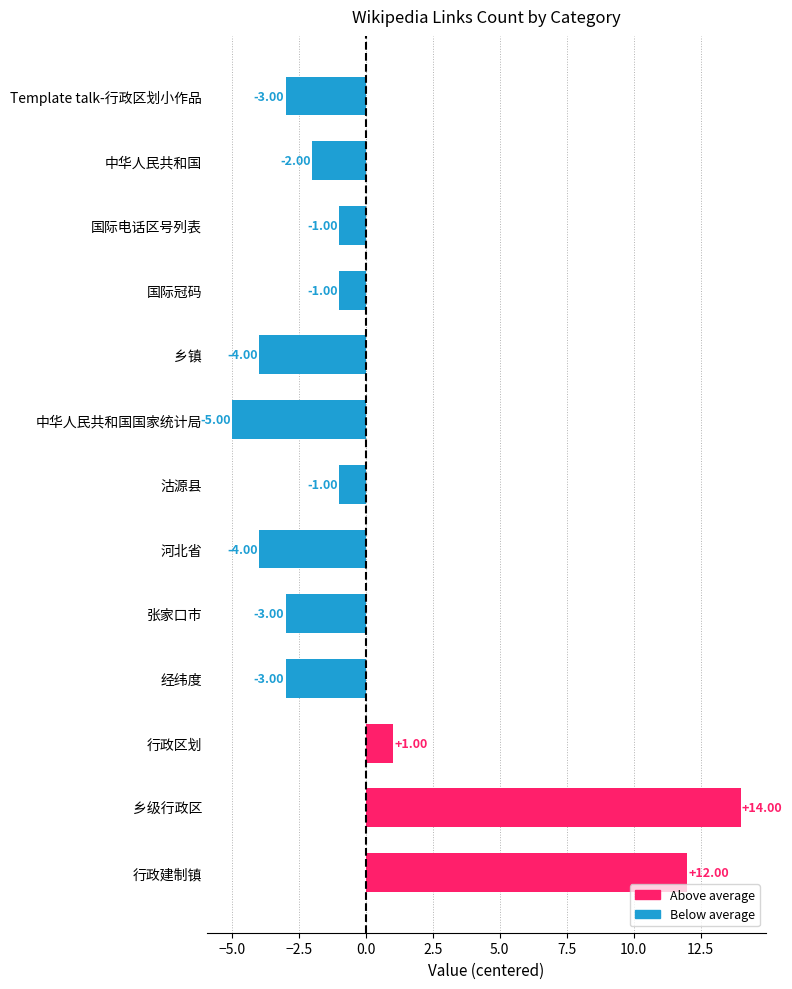

What is the approximate value at 中华人民共和国国家统计局, to the nearest 5?

-5